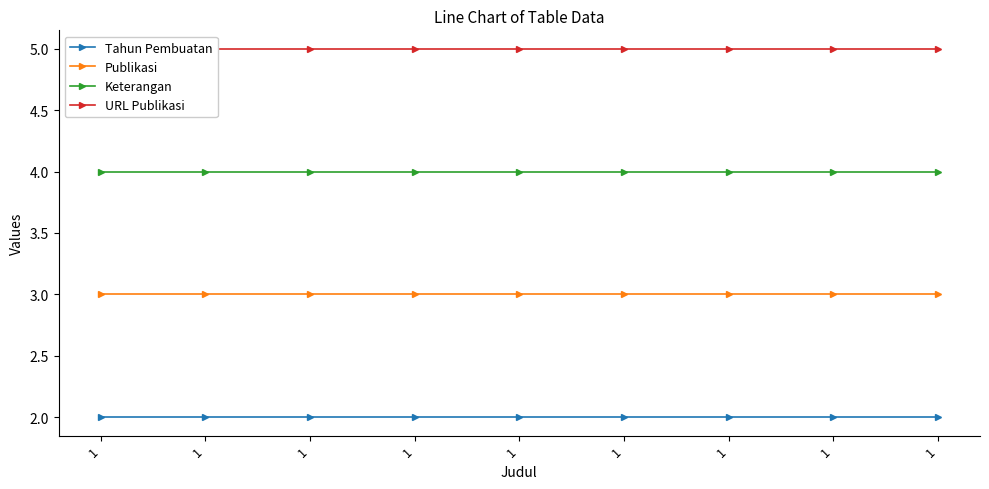

How many series are shown in this chart?

4